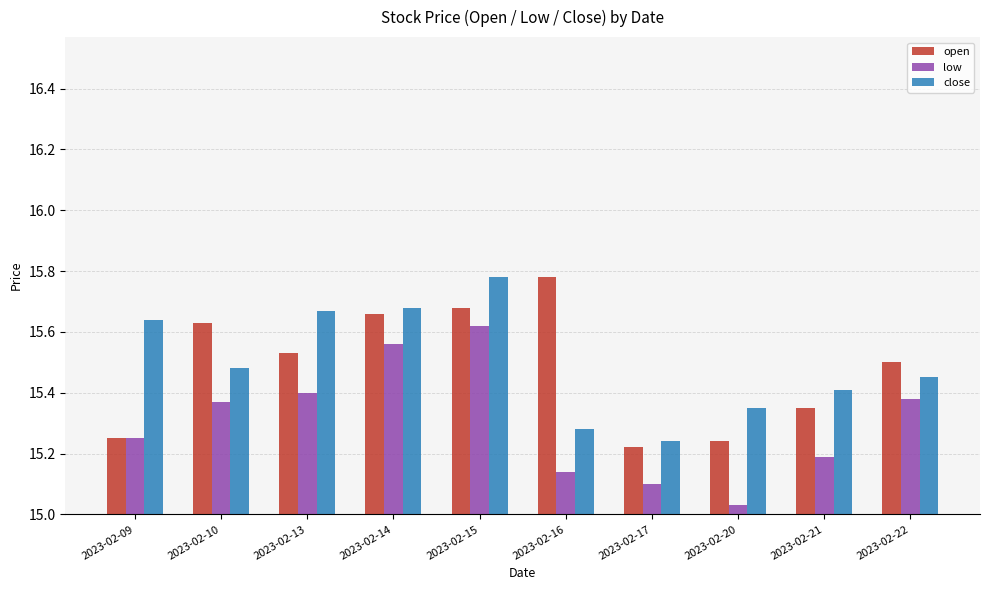

What is the spread (max minus min) of values at 2023-02-21?

0.2